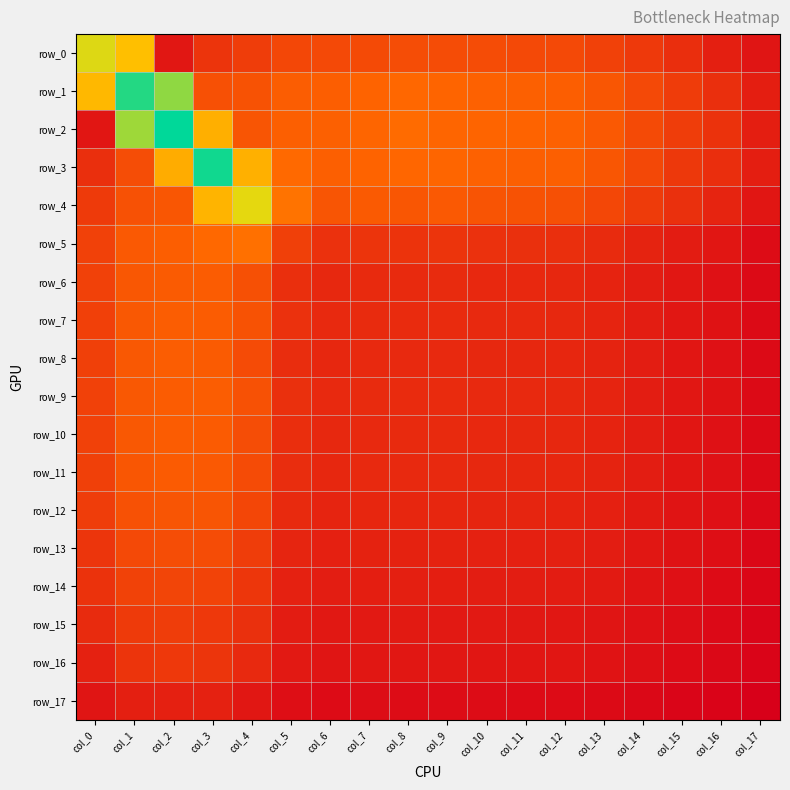

Which label corresponds to the largest value in the chart?

col_2